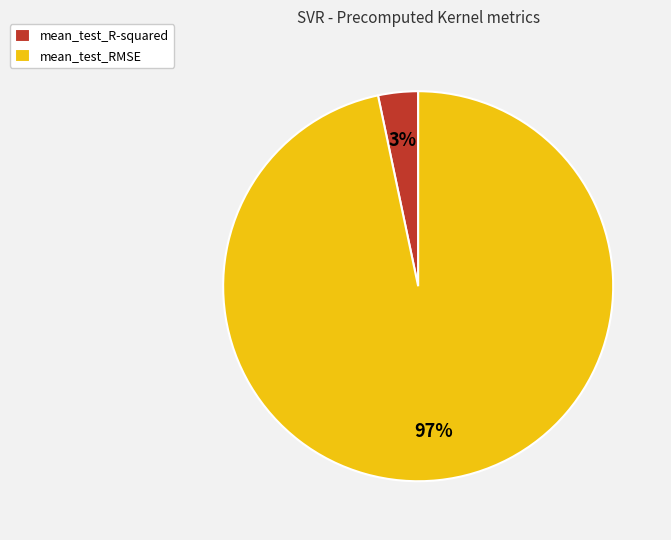

How many segments does this pie chart have?

2